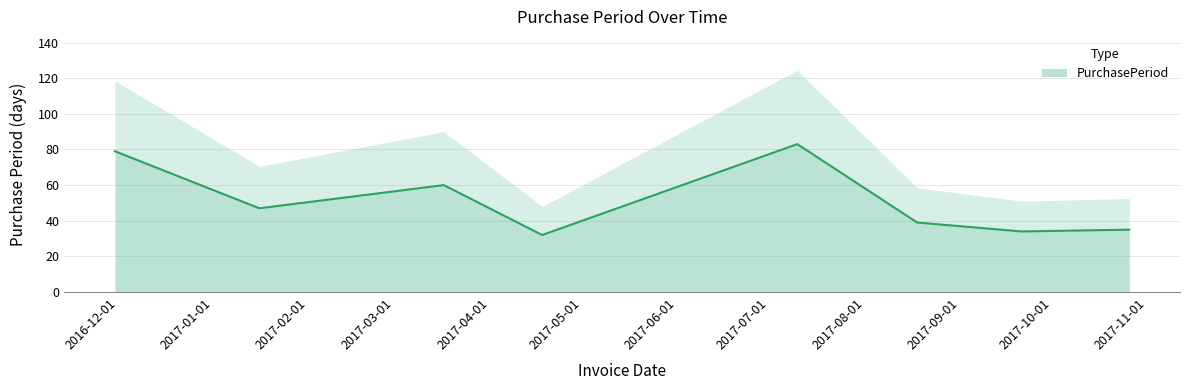

What is the sum of all values?

409